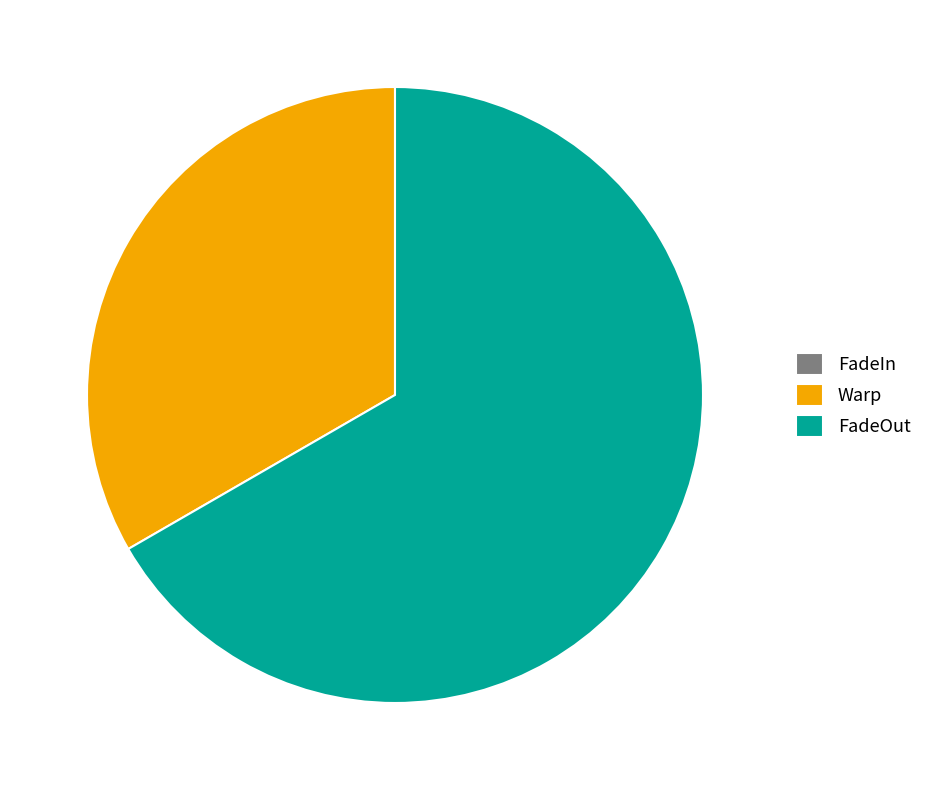

Which has a higher value, FadeOut or Warp?

FadeOut